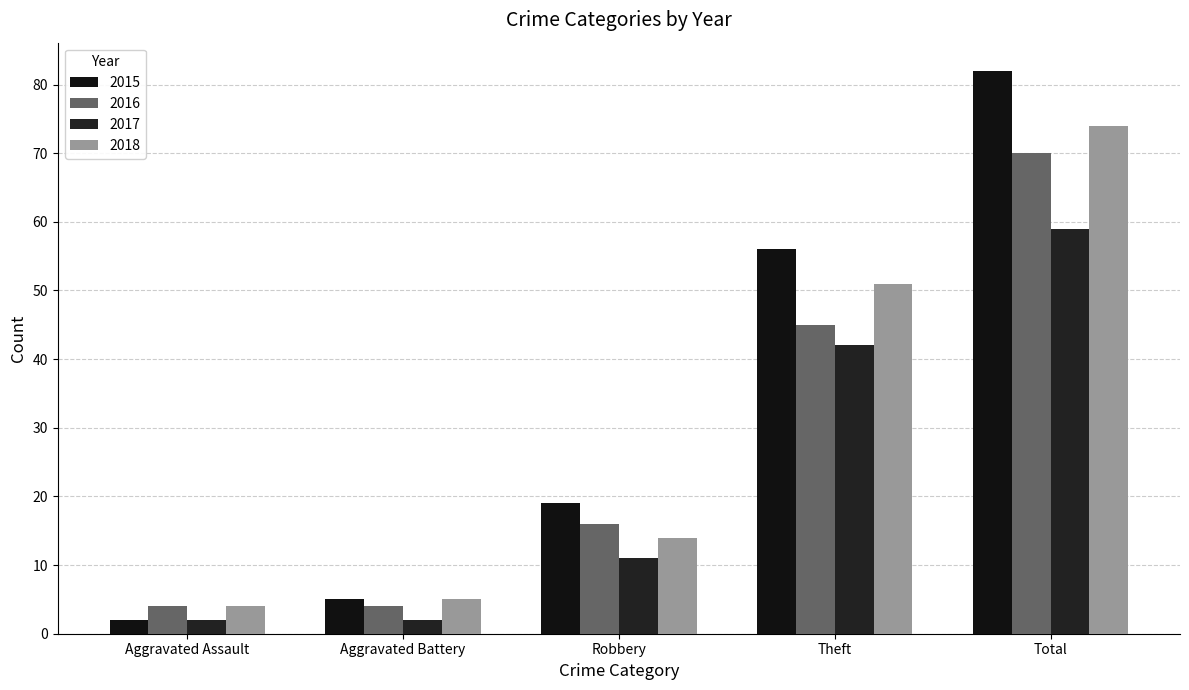

Which category has the lowest value in the 2017 series?

Aggravated Assault